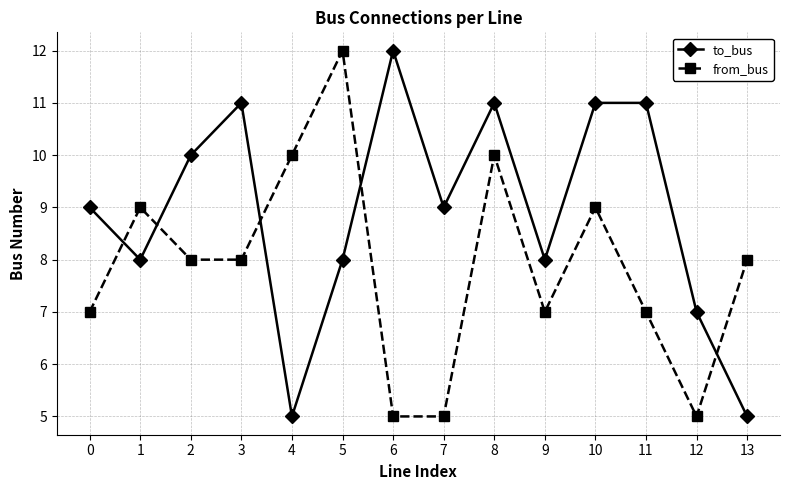

List the series in order of their overall mean, lowest first.

from_bus, to_bus